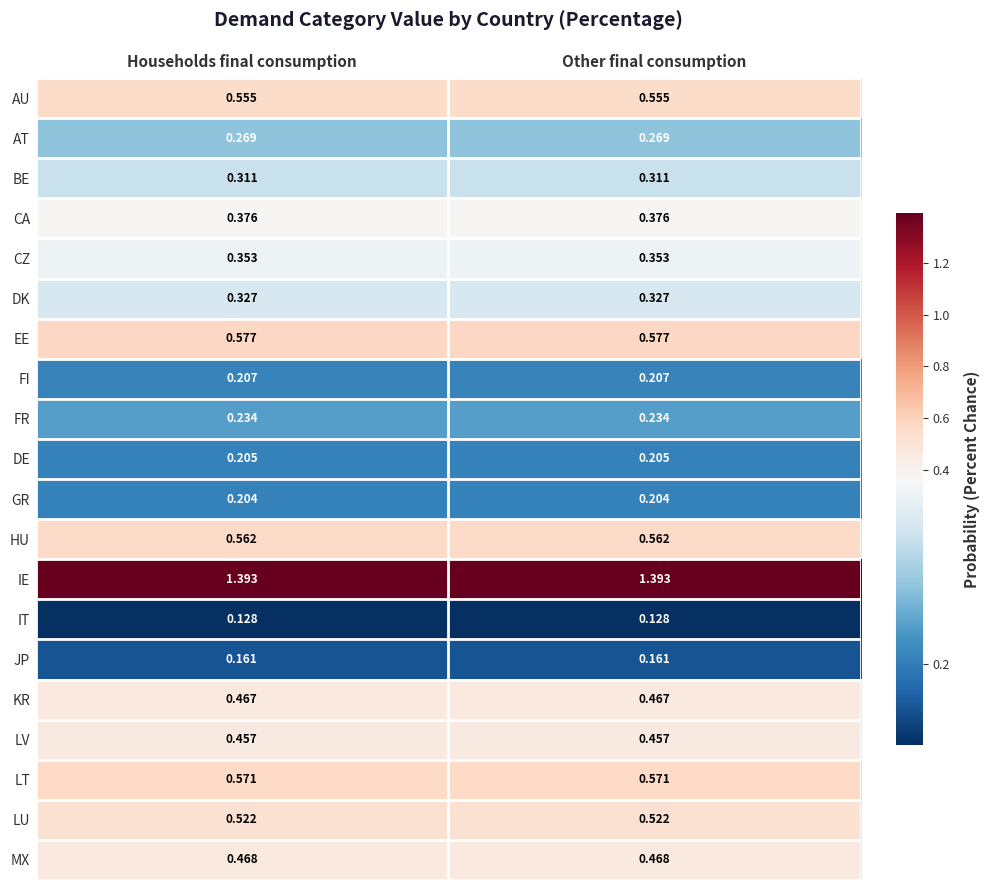

List the series in order of their peak value, highest first.

IE, EE, LT, HU, AU, LU, MX, KR, LV, CA, CZ, DK, BE, AT, FR, FI, DE, GR, JP, IT